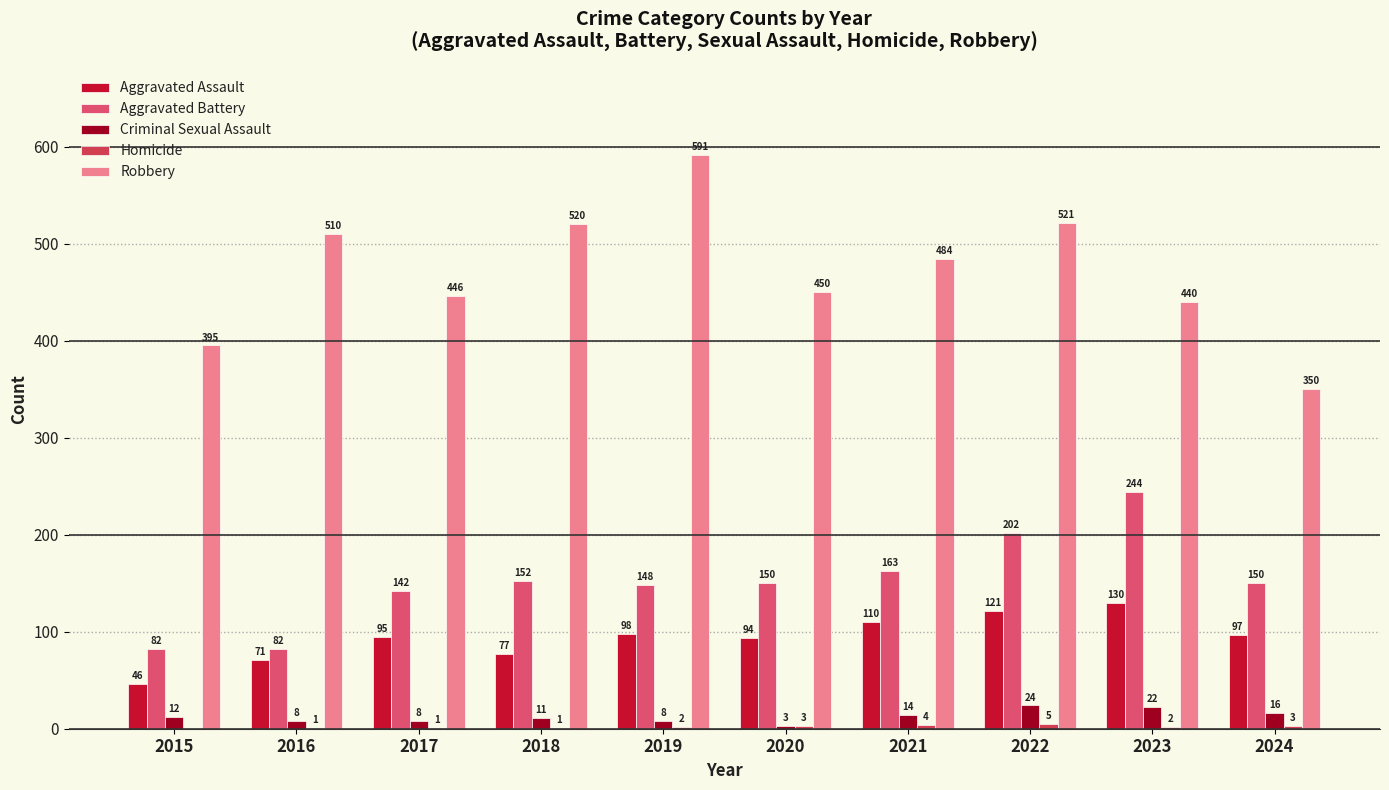

What is the total value across all series at 2015?

535